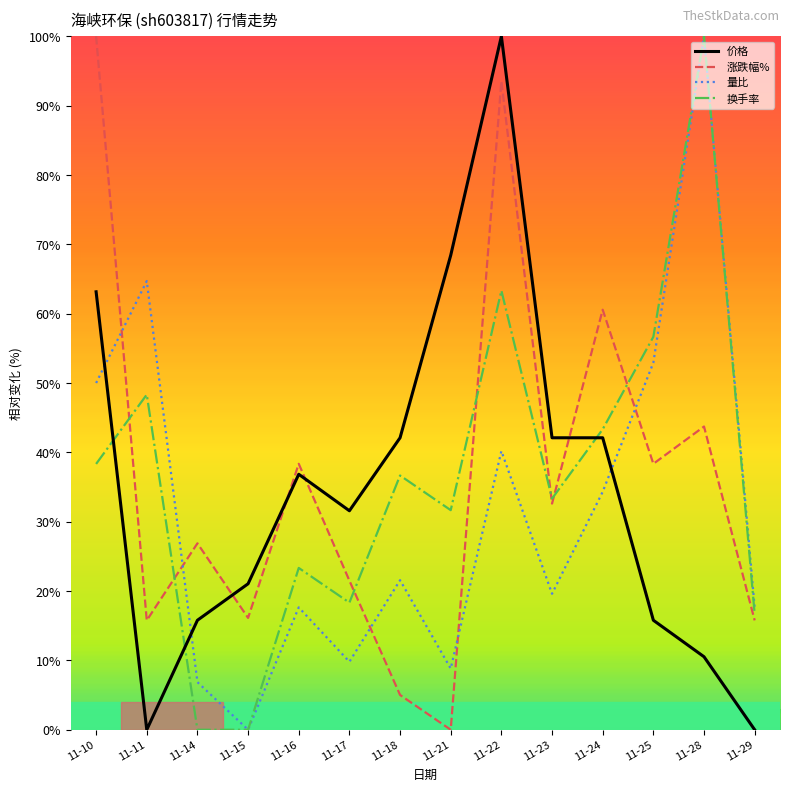

Between which two adjacent categories do 涨跌幅% and 量比 first intersect?

11-10 and 11-11